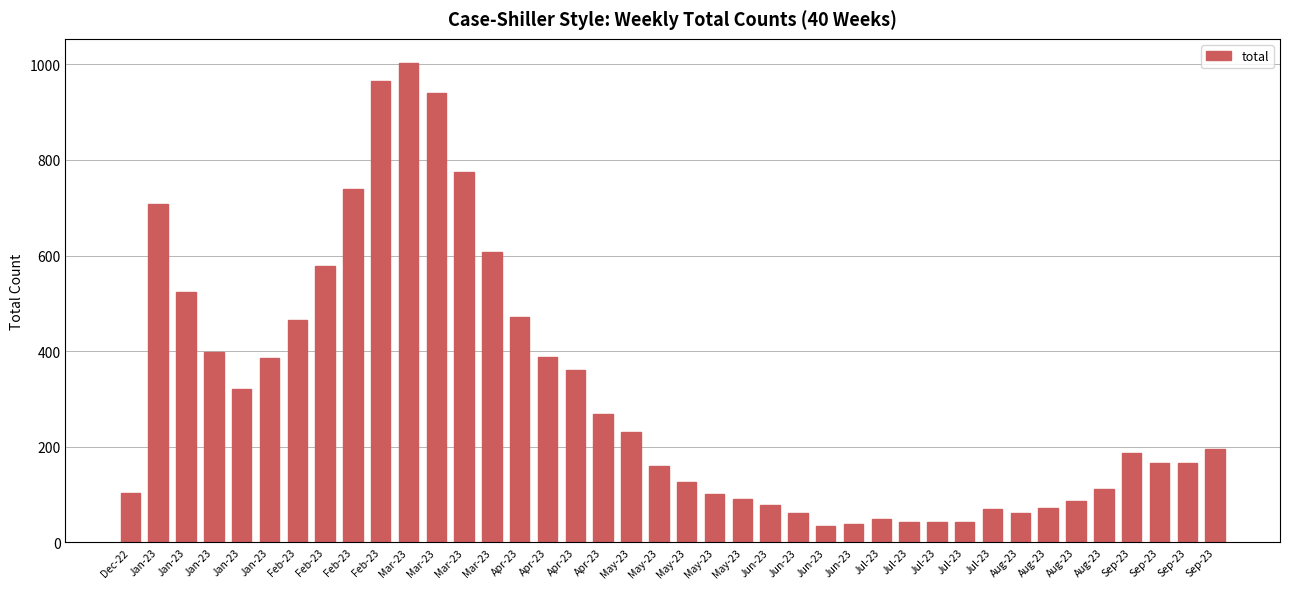

Count the number of data series in this chart.

1